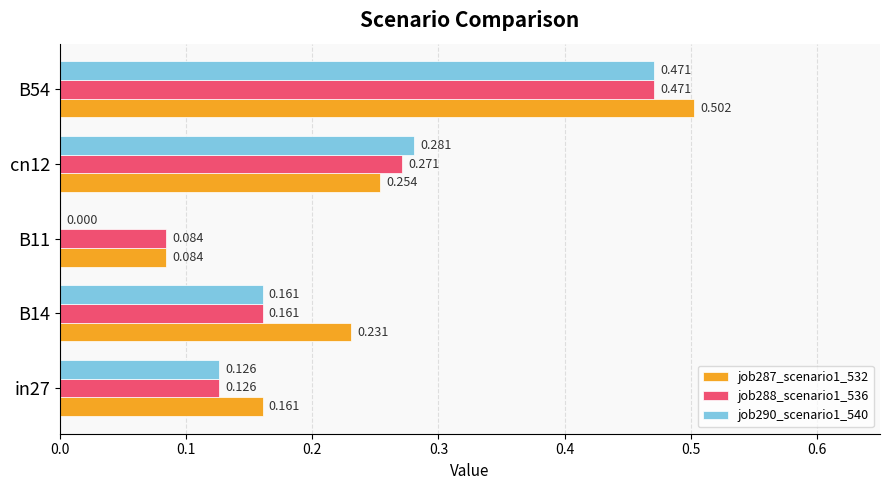

Is the value of job288_scenario1_536 at cn12 greater than the value of job287_scenario1_532 at in27?

Yes